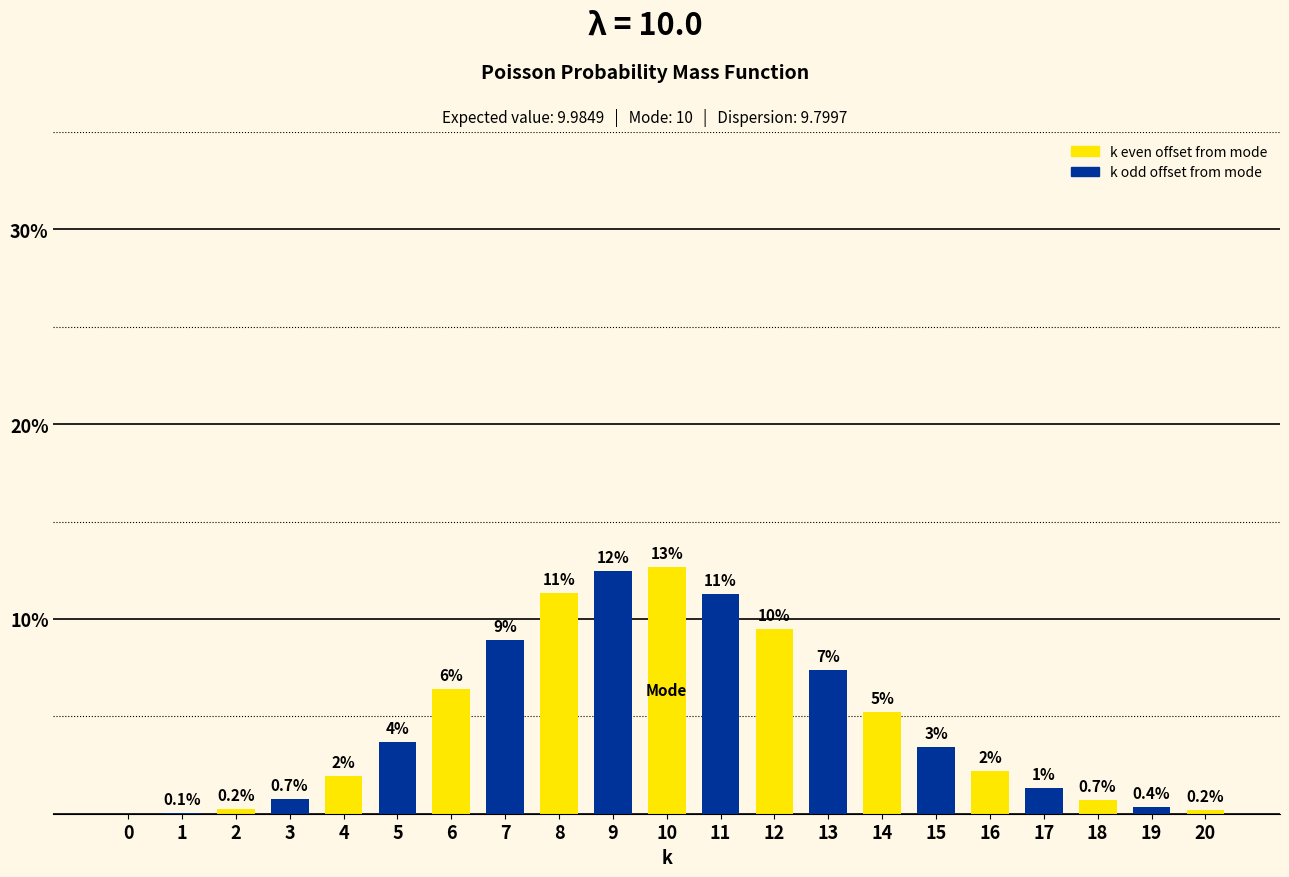

The chart shows a value of 0.0 at 0. True or false?

True